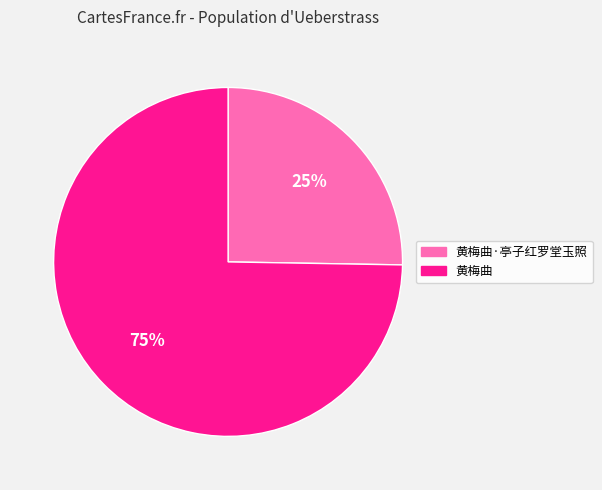

Count the number of slices in the pie.

2